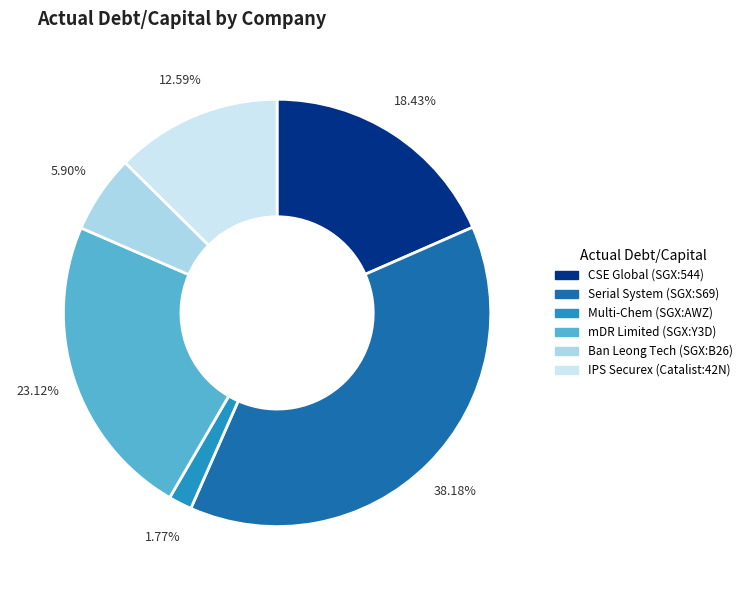

How many segments does this pie chart have?

6